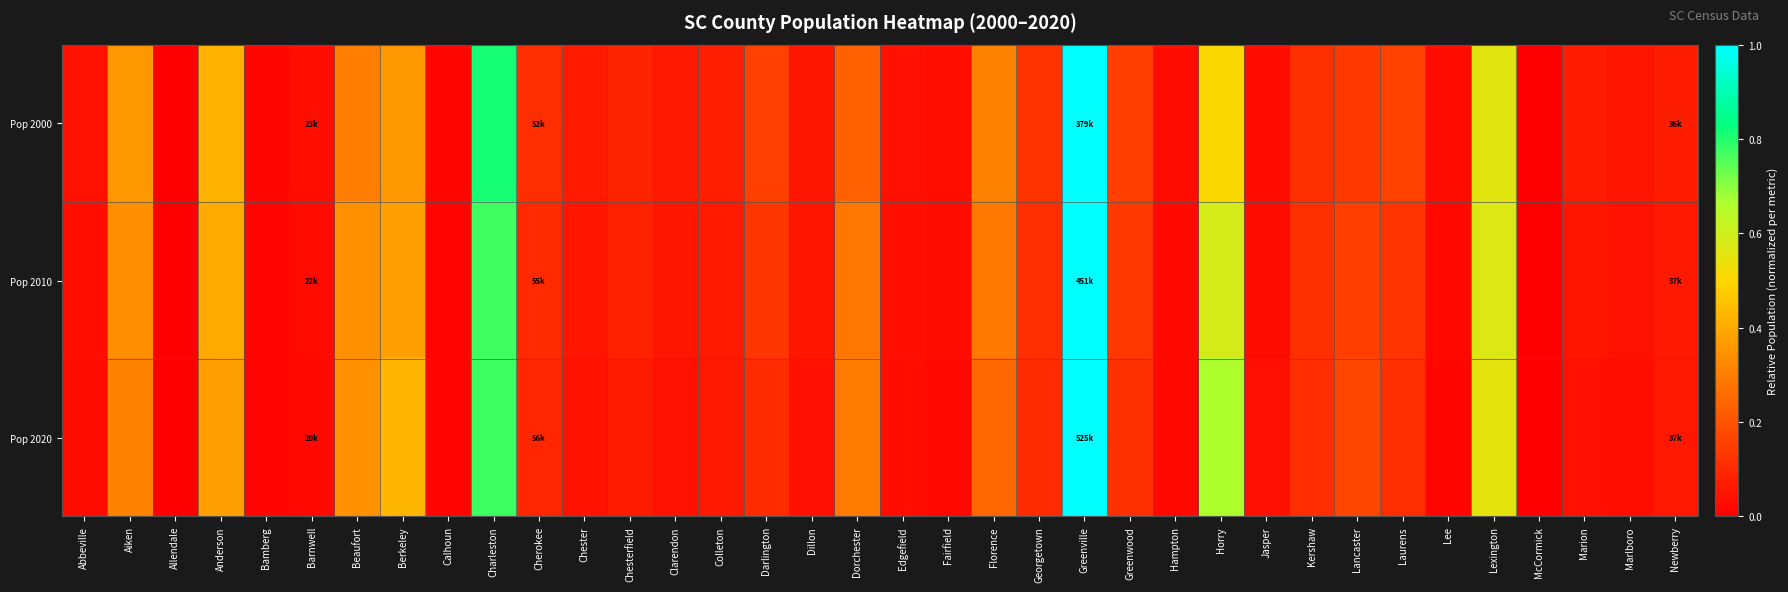

Which series has the largest range (max minus min)?

Pop 2020